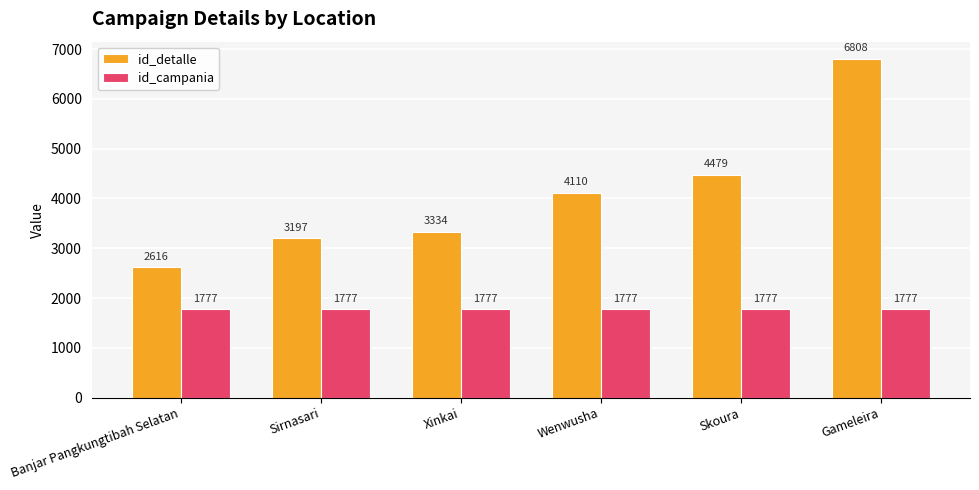

Reading left to right, list all the values displayed in this chart.

id_detalle: 2616	3197	3334	4110	4479	6808
id_campania: 1777	1777	1777	1777	1777	1777